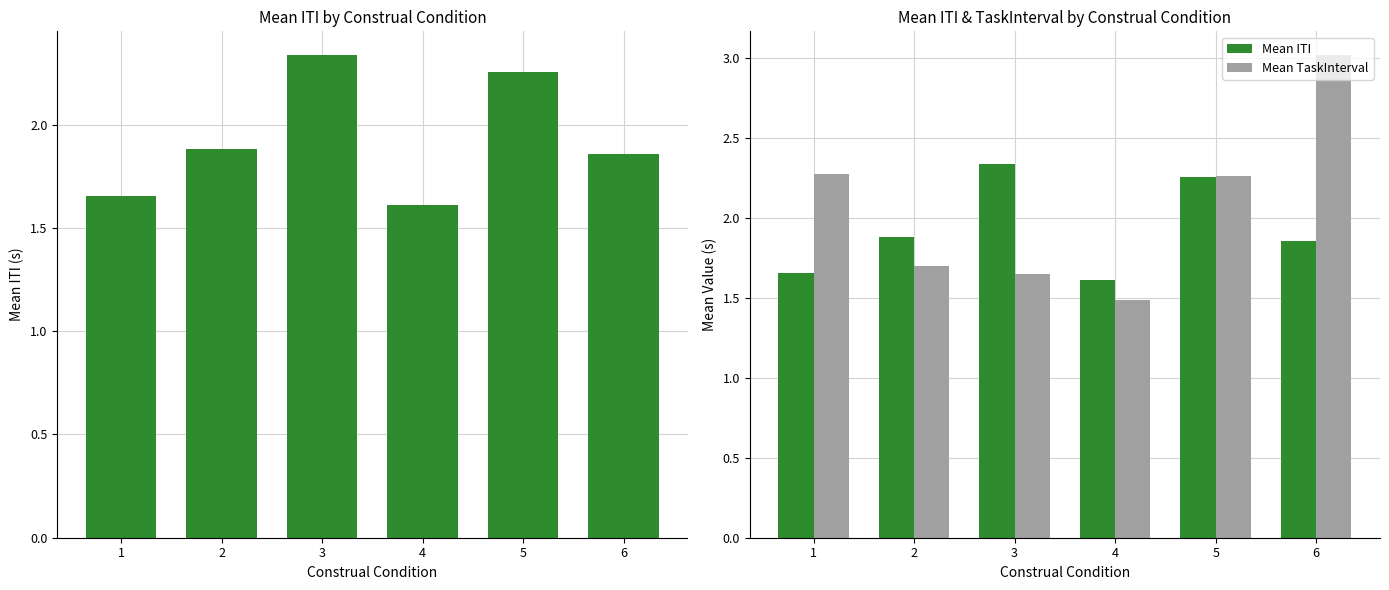

Count the Mean ITI values in the range 1 to 2.

4